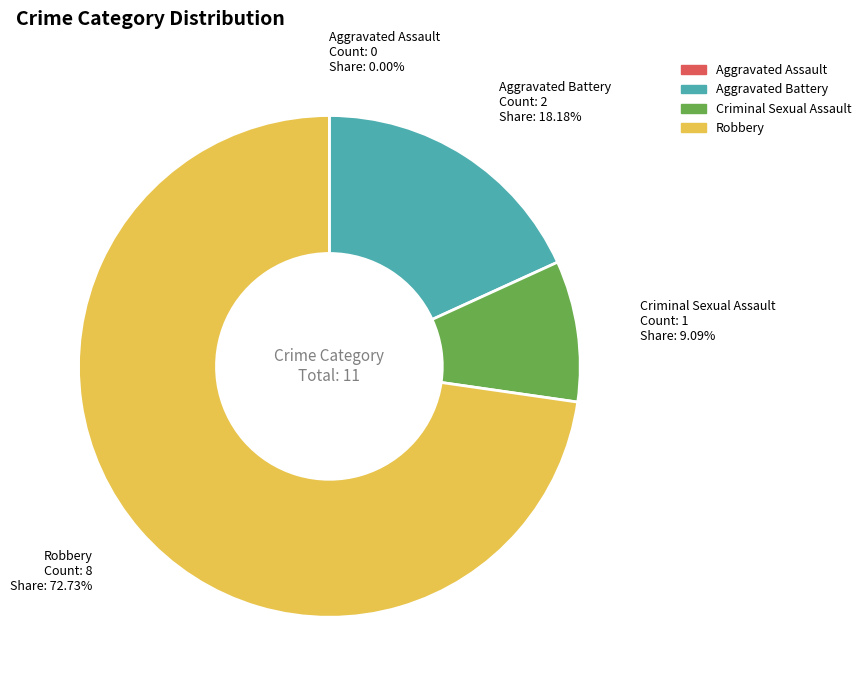

Is there a majority slice in this chart?

Yes